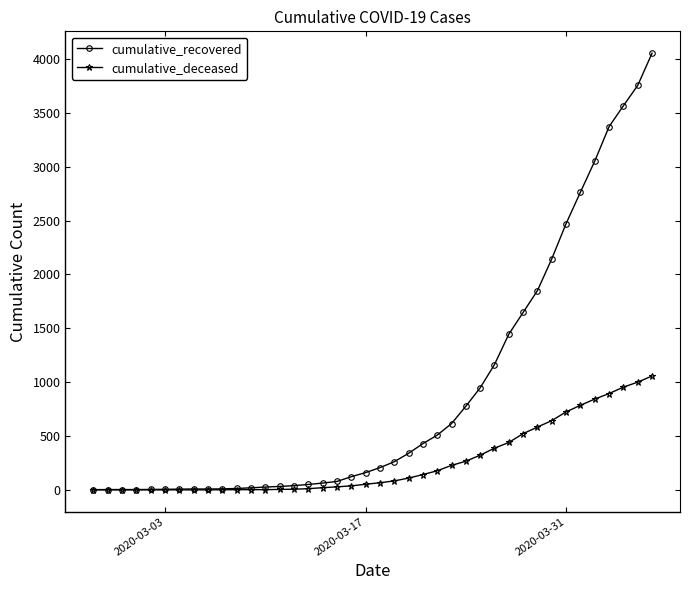

List the series in order of their overall mean, lowest first.

cumulative_deceased, cumulative_recovered